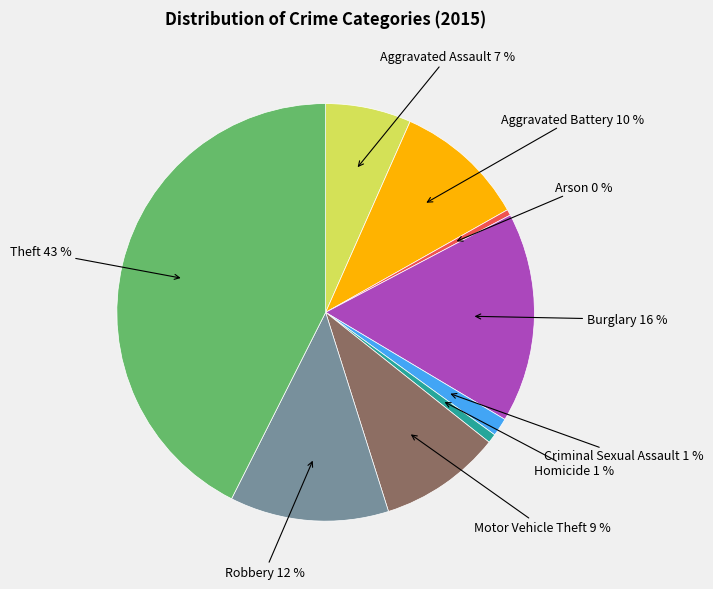

How many slices are in this pie chart?

9